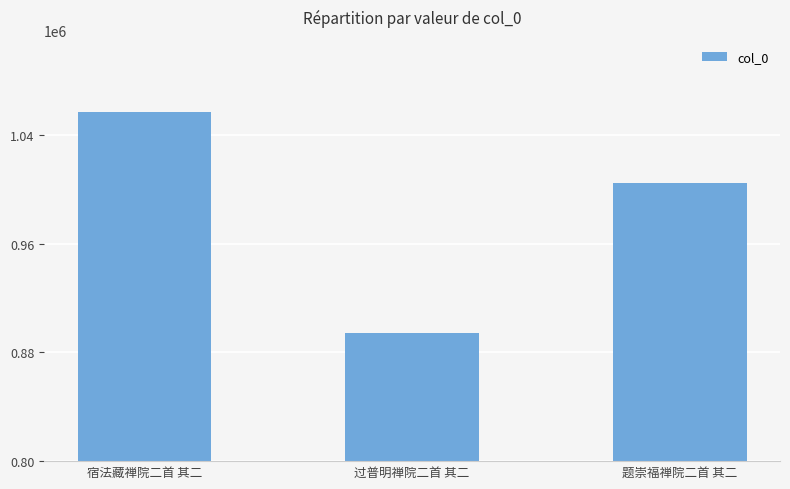

How many values are between 894056 and 1057378?

3